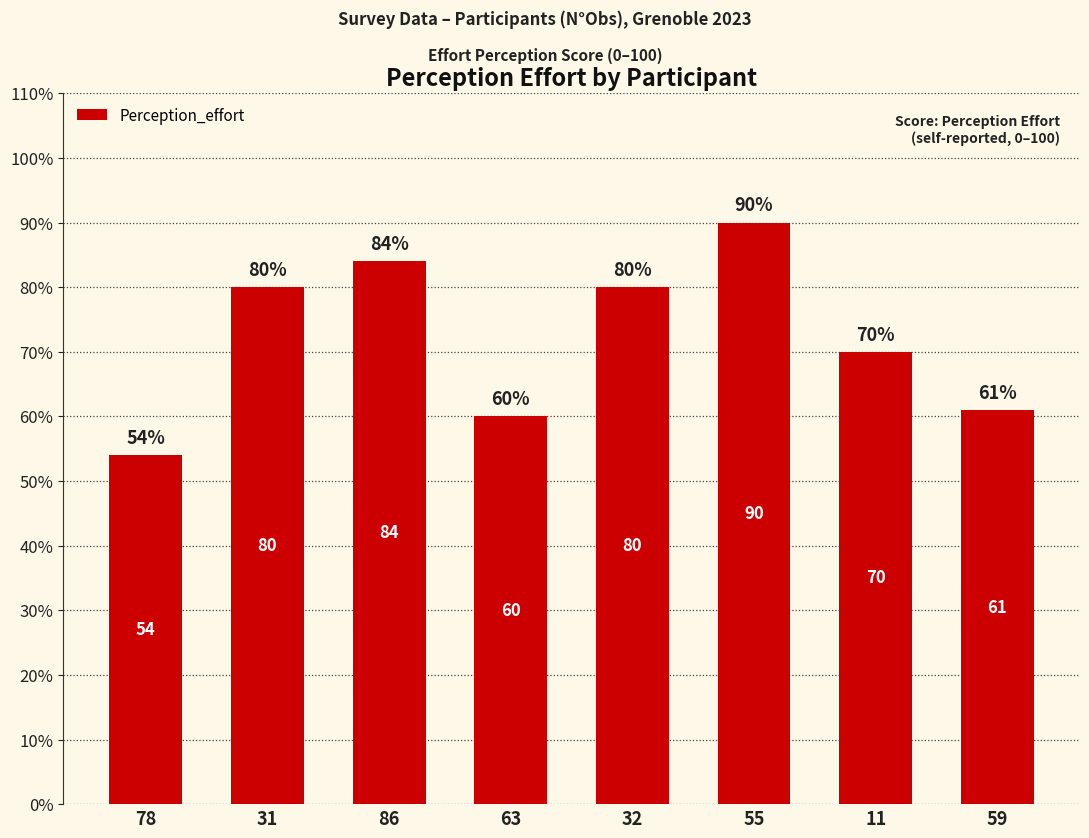

Reading left to right, list all the values displayed in this chart.

78=54	31=80	86=84	63=60	32=80	55=90	11=70	59=61